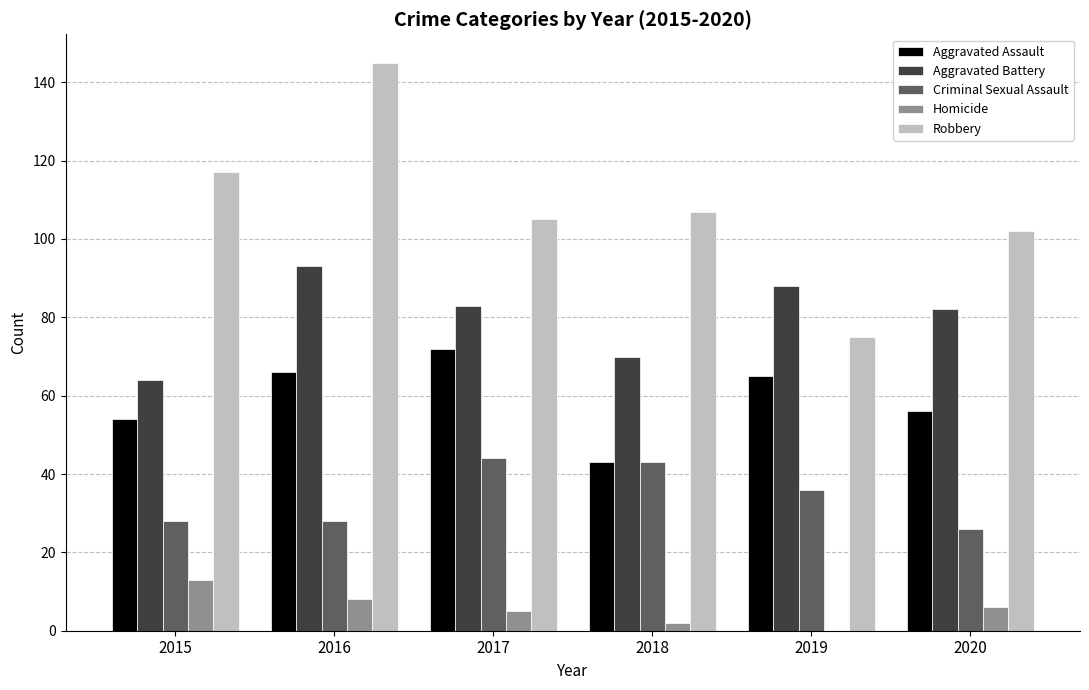

How many data points does each series have?

6